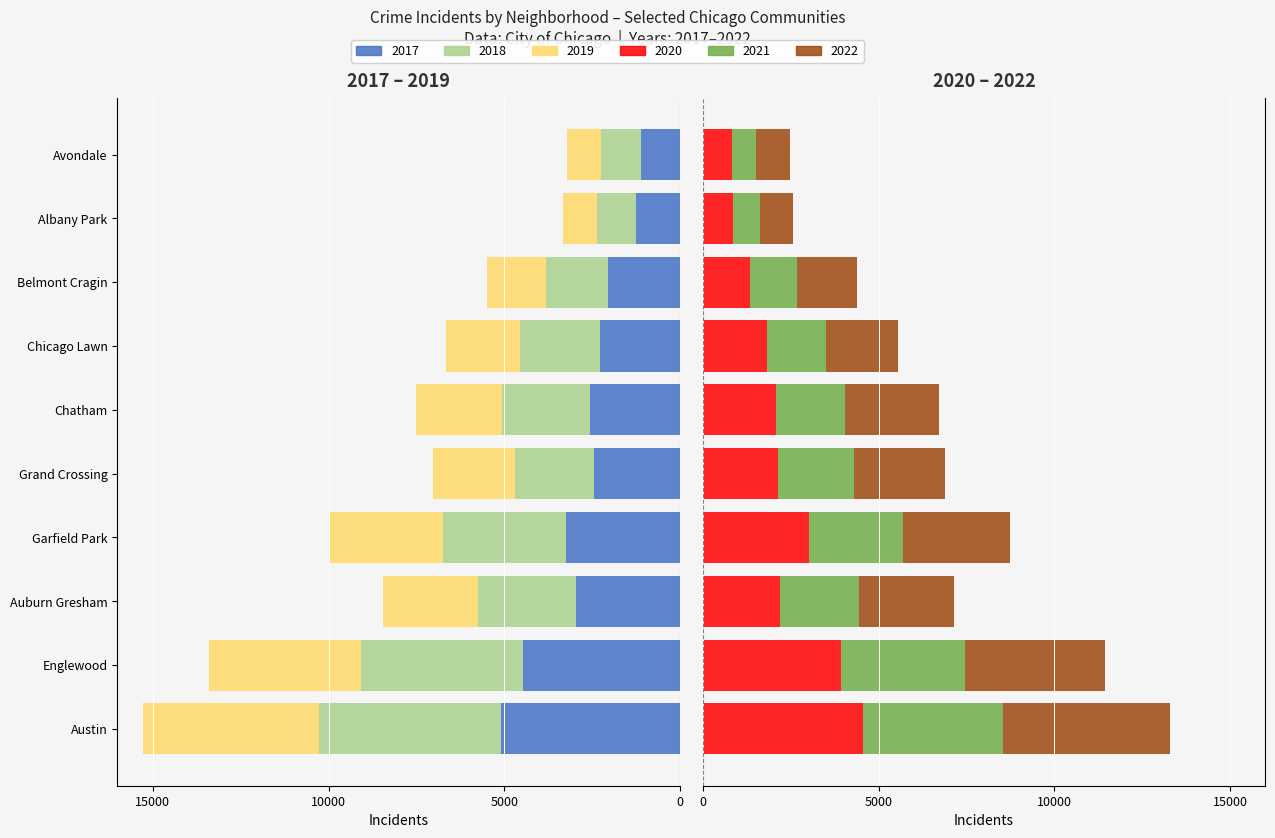

Which series has the widest spread of values?

2019